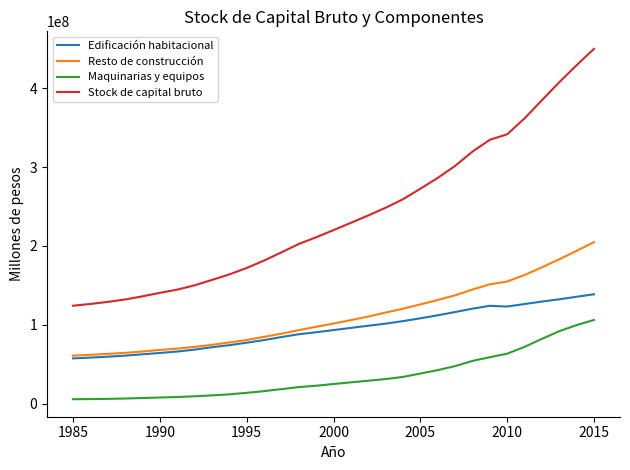

Rank the series by their maximum value, from lowest to highest.

Maquinarias y equipos, Edificación habitacional, Resto de construcción, Stock de capital bruto